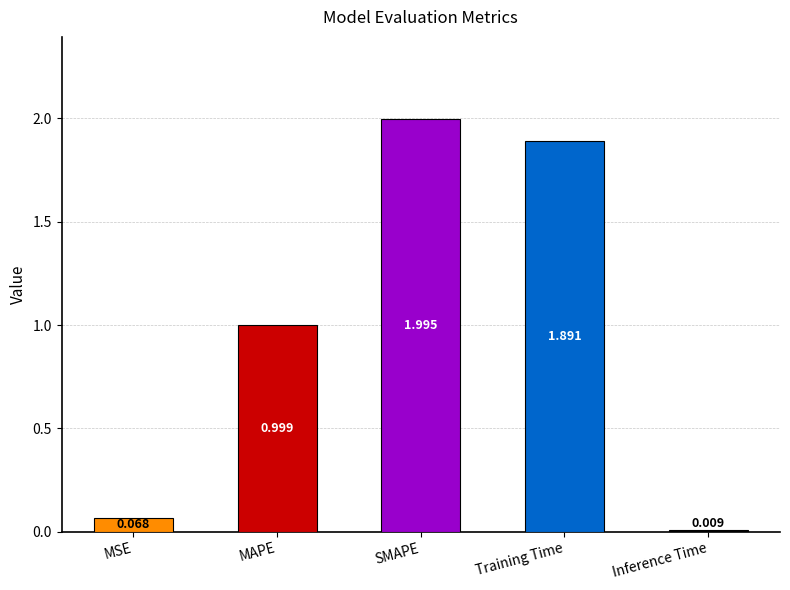

List the labels in order of value, largest first.

SMAPE, Training Time, MAPE, MSE, Inference Time